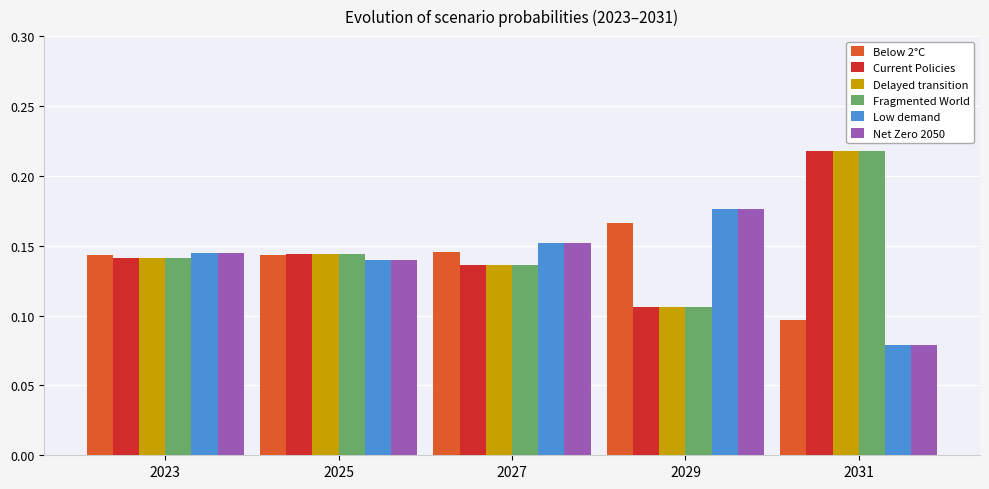

At which label is Low demand closest to 0?

2031